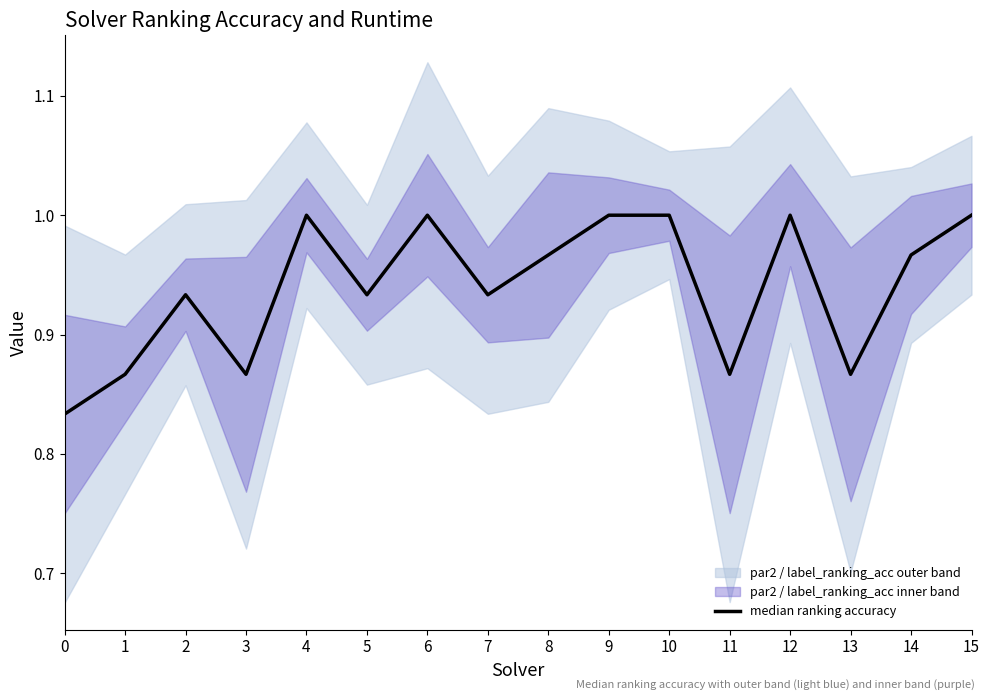

List the labels in order of value, smallest first.

0, 1, 3, 11, 13, 2, 5, 7, 8, 14, 4, 6, 9, 10, 12, 15